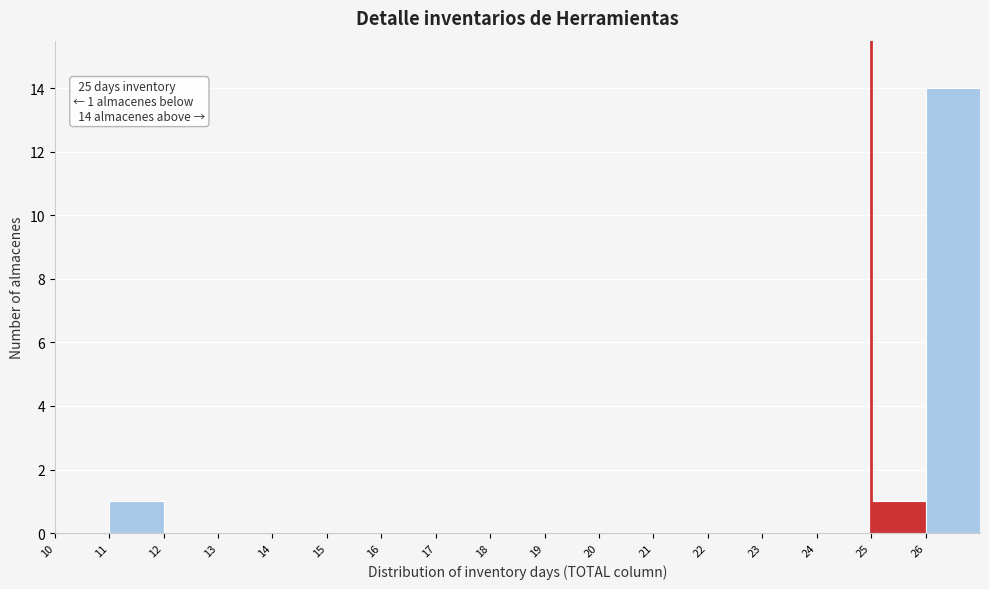

Over which range of the x-axis is the bar tallest?

26 to 27